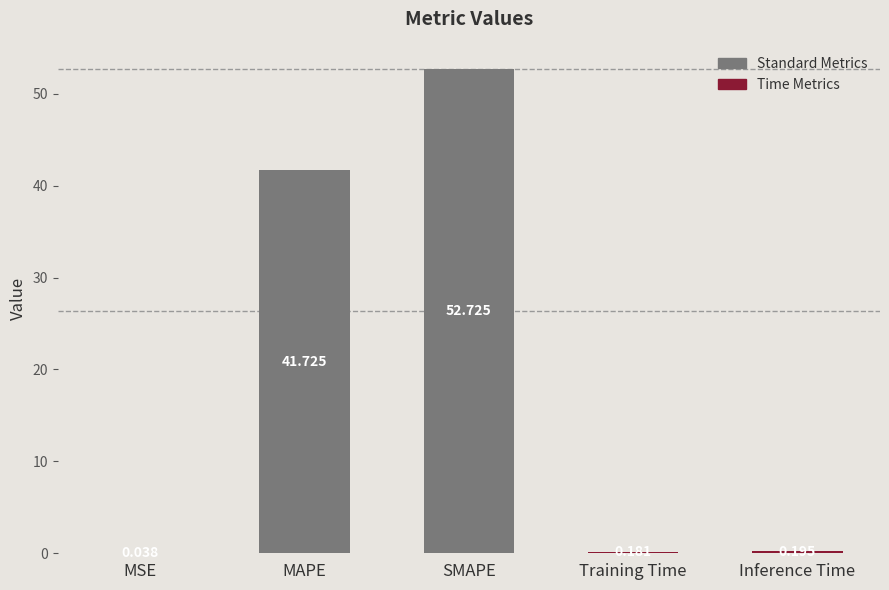

Which label corresponds to the largest value in the chart?

SMAPE